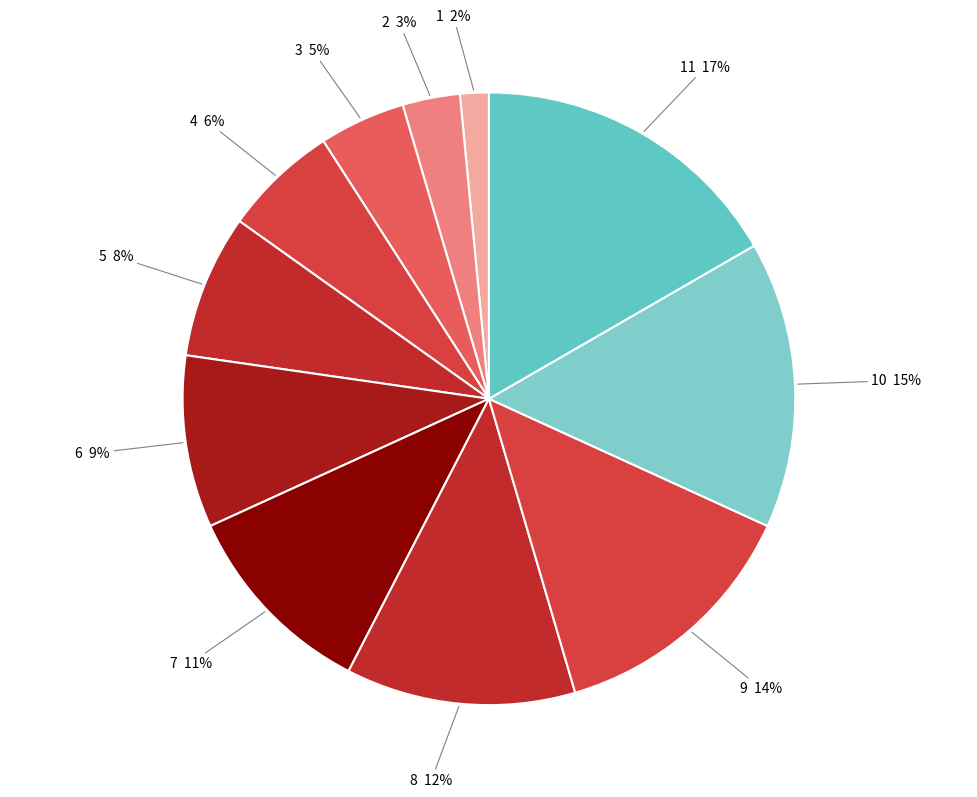

Do 8 and 2 together represent more than half of the pie?

No